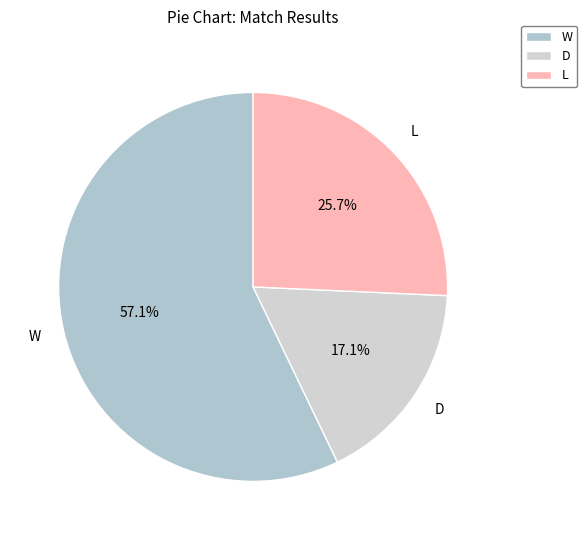

To the nearest percent, what percentage of the pie is W?

57%